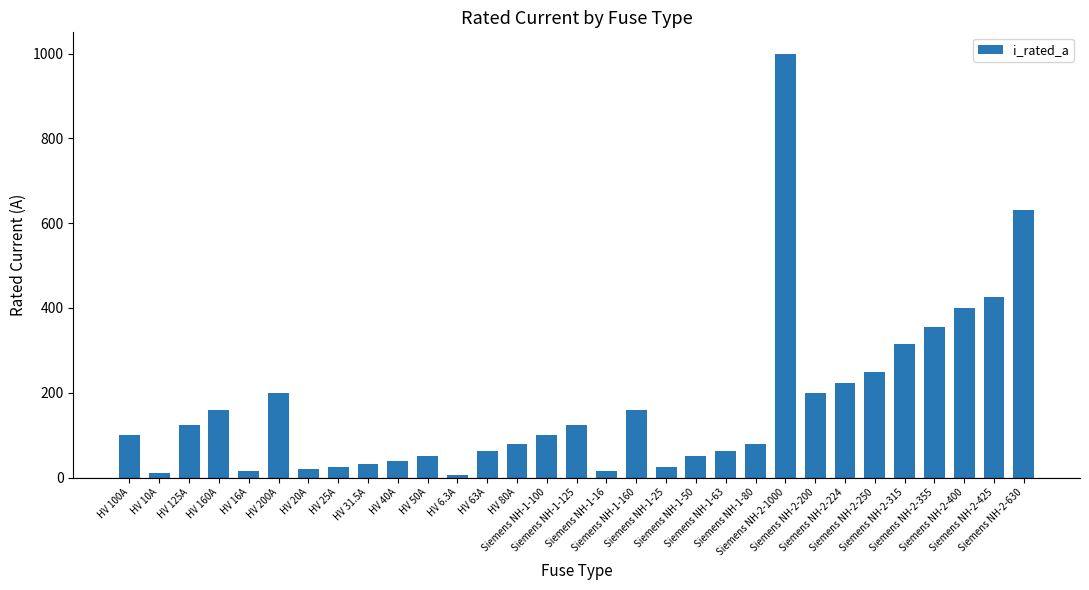

Which label corresponds to the largest value in the chart?

Siemens NH-2-1000